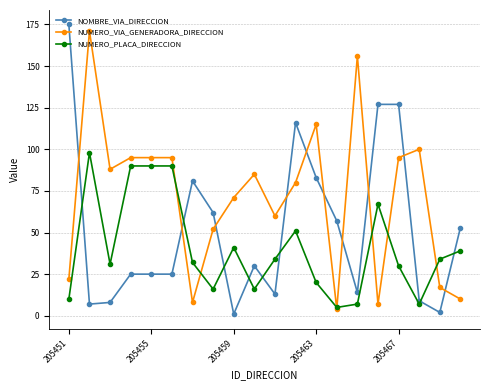

What is the maximum value shown in the chart?

175